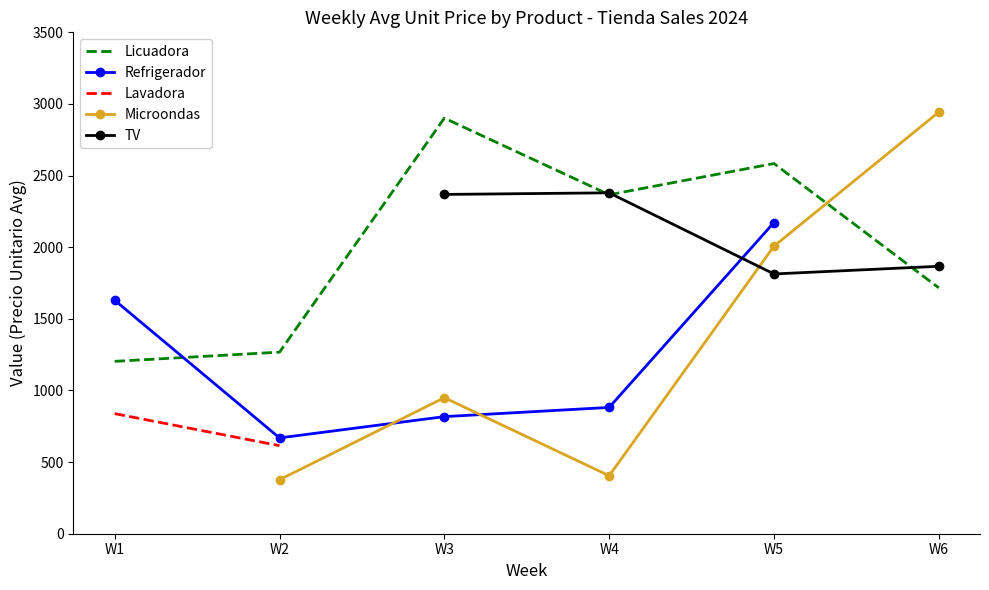

What is the lowest value of the Licuadora series?

1203.3